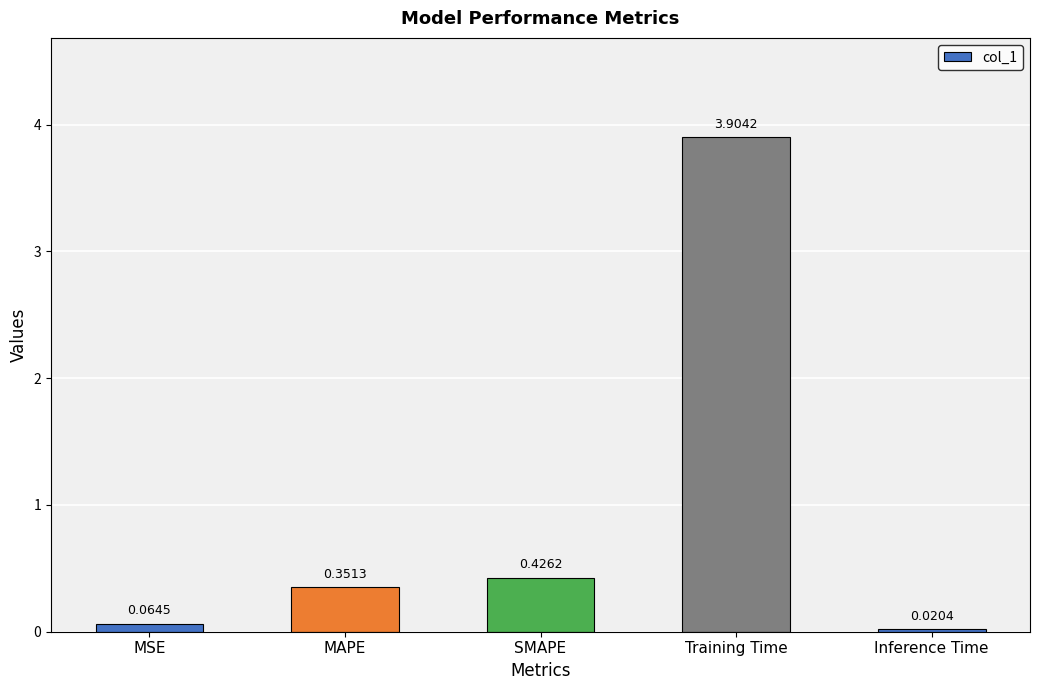

Where is the data nearest to the value 1?

SMAPE